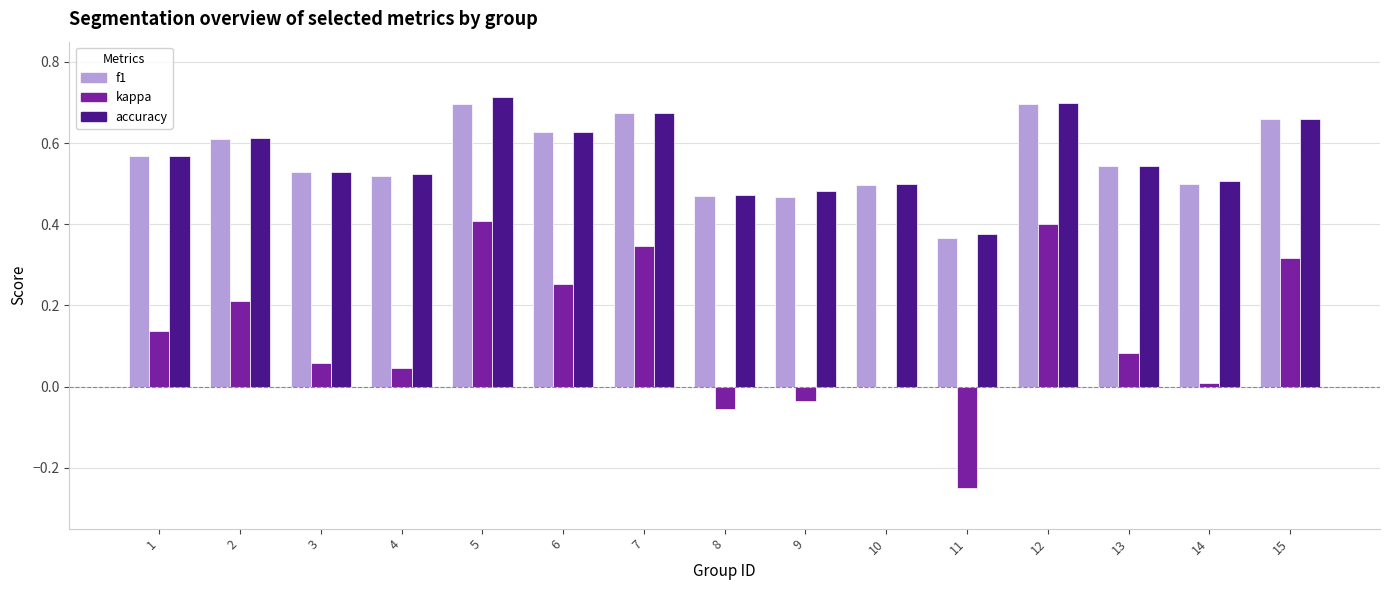

Is the value of kappa at 3 greater than the value of f1 at 14?

No